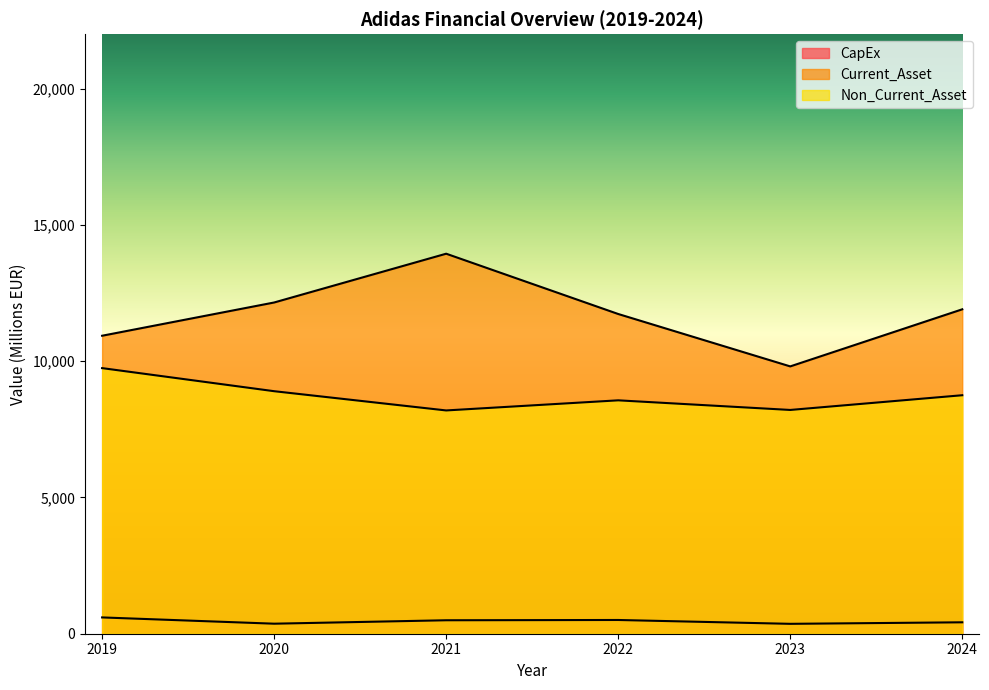

At which category is the sum across all series the highest?

2021